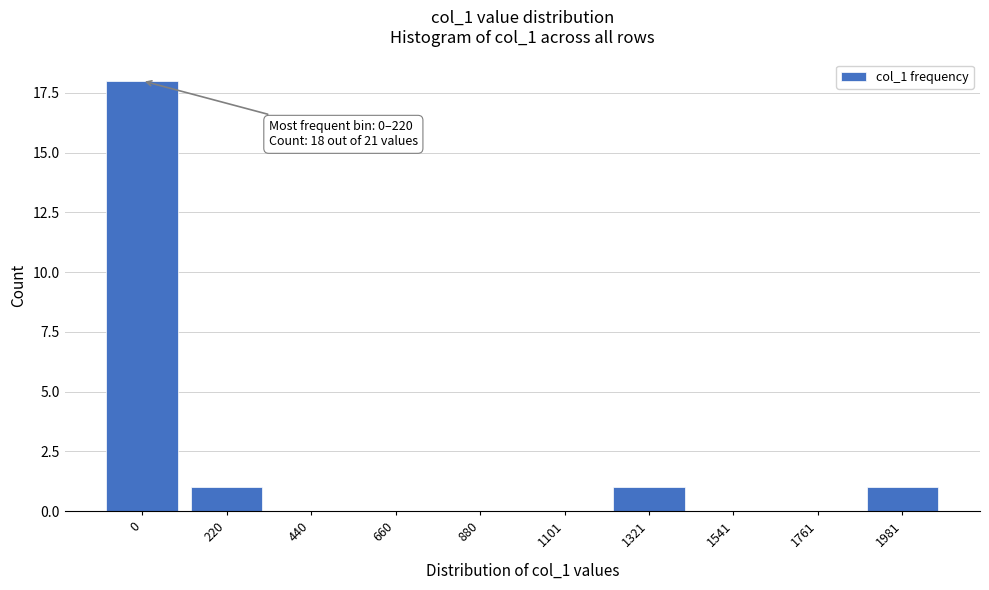

Reading left to right, what are all the values shown in this chart?

0=18	220=1	440=0	660=0	880=0	1101=0	1321=1	1541=0	1761=0	1981=1